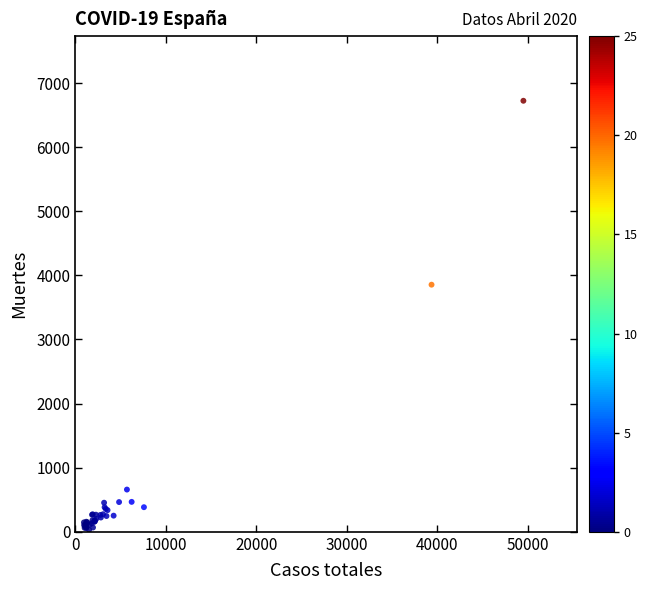

What Y value in the scatter plot is closest to 3377?

3855